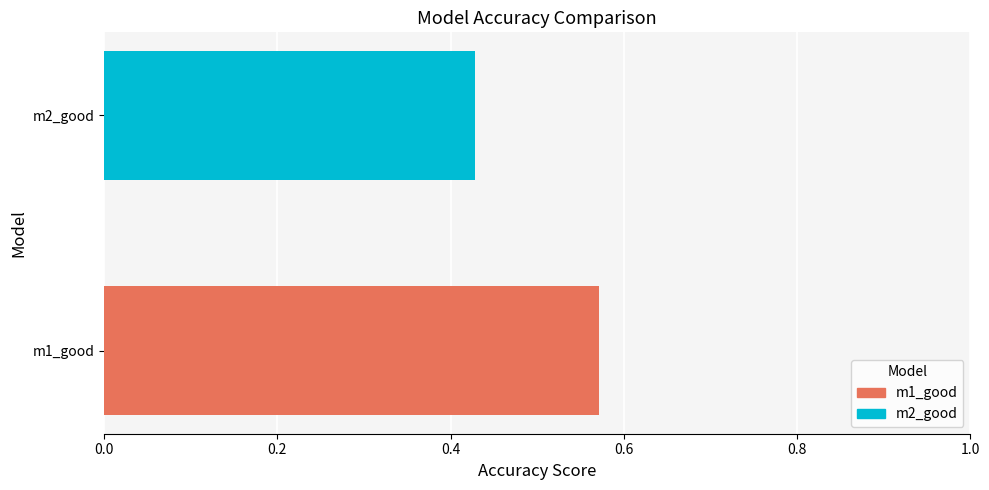

Which label corresponds to the largest value in the chart?

m1_good